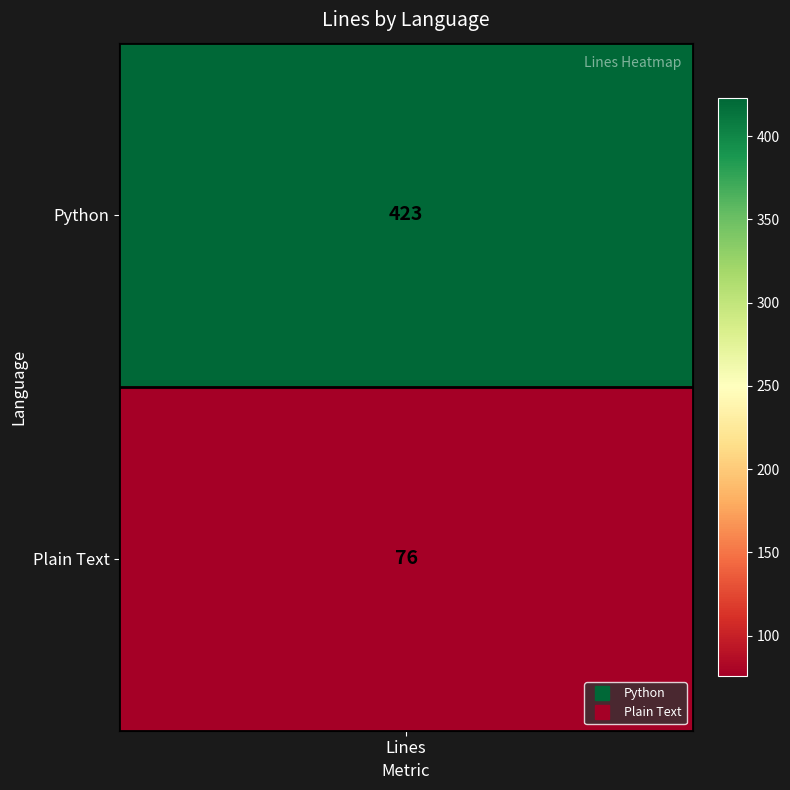

Reading left to right, extract all data points from this chart.

Python=423	Plain Text=76